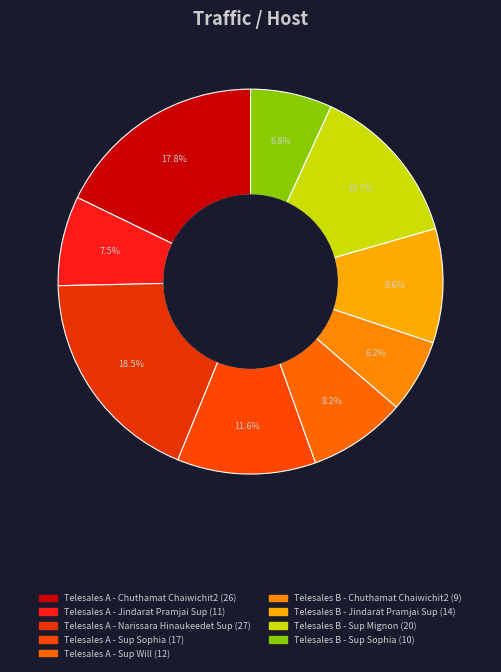

How many slices are in this pie chart?

9